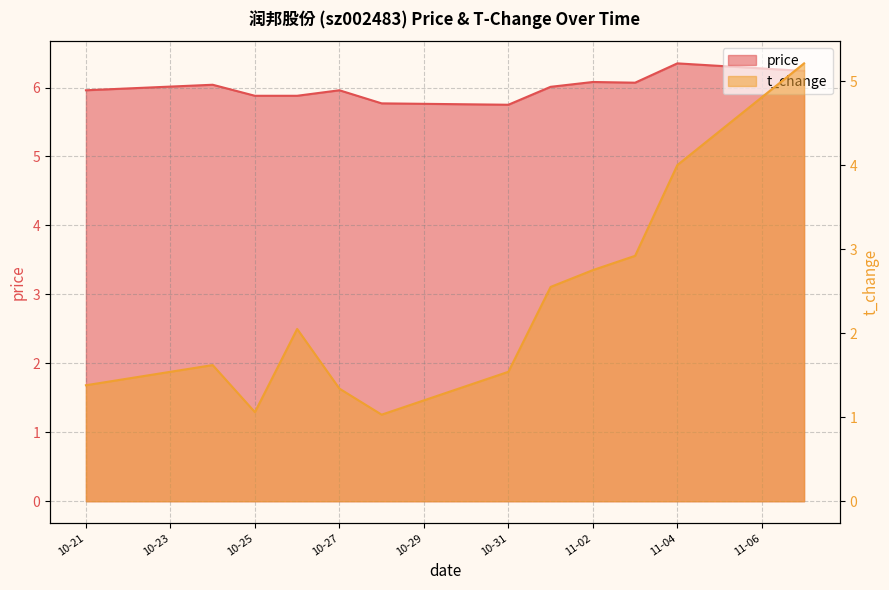

True or false: price and t_change intersect in this chart.

False